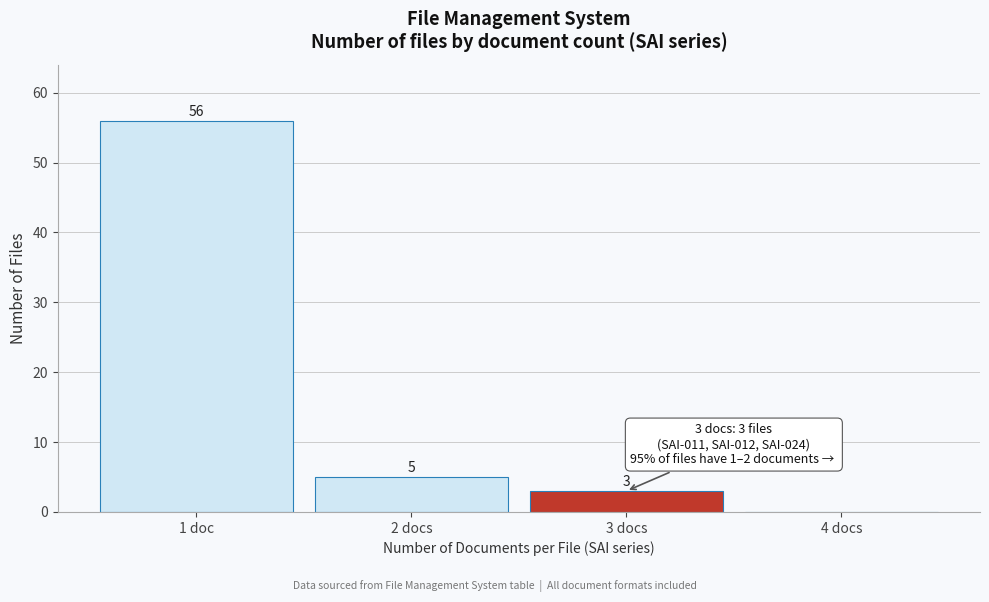

Reading left to right, what are all the values shown in this chart?

1 doc=56	2 docs=5	3 docs=3	4 docs=0